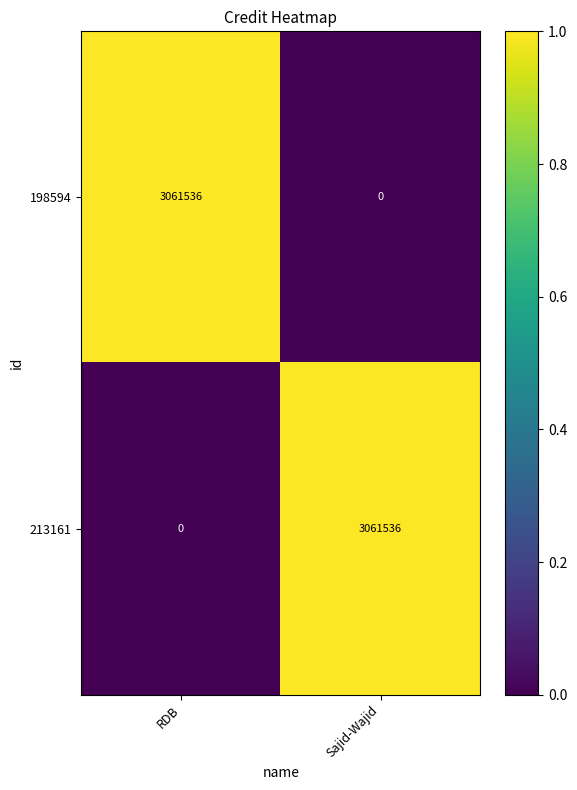

Is it true that 198594 equals 3061536 at RDB?

True